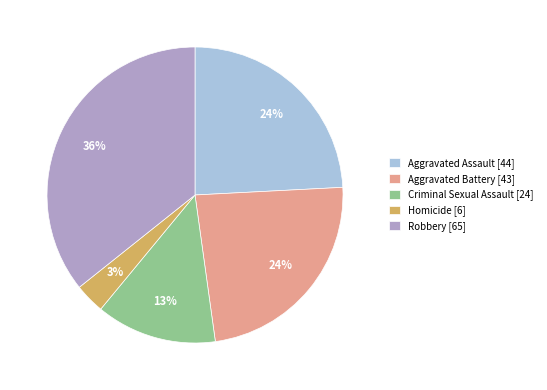

Do Aggravated Battery [43] and Aggravated Assault [44] together represent more than half of the pie?

No